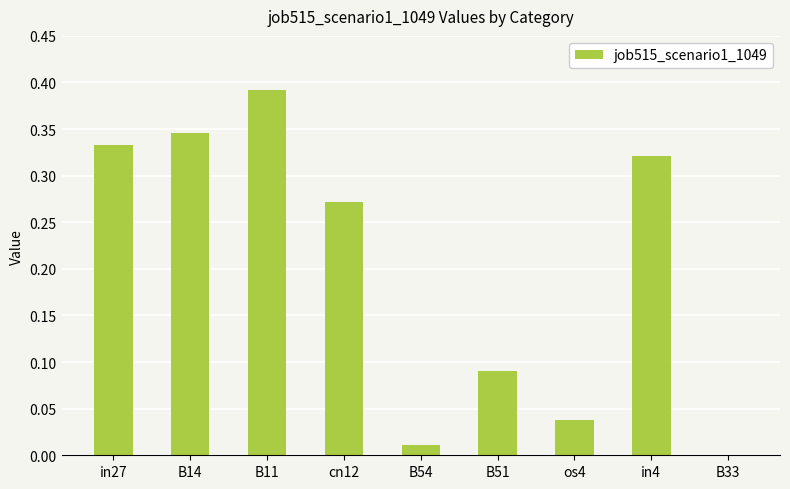

Does the chart contain stacked bars?

No